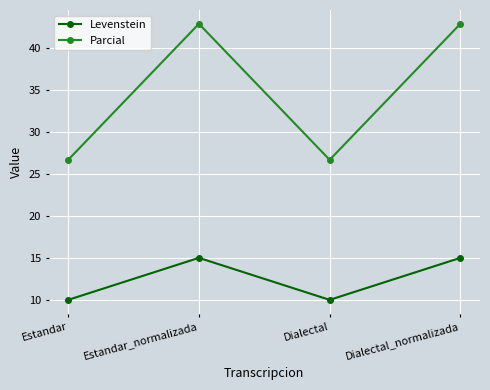

What is the maximum value shown in the chart?

42.9